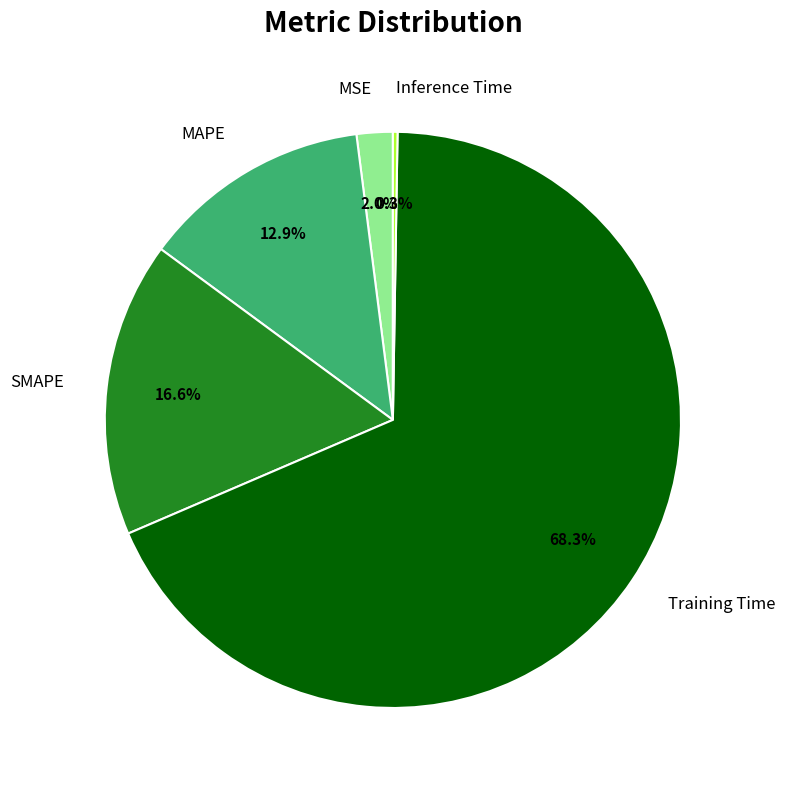

Between SMAPE and Training Time, which is larger?

Training Time